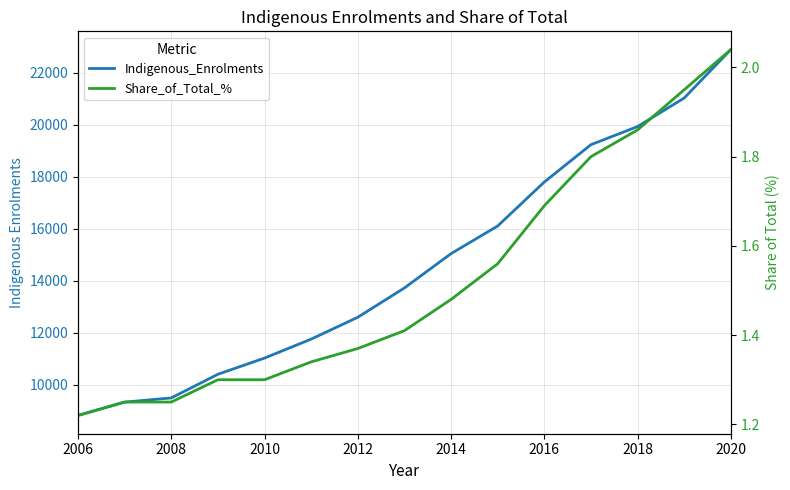

Does the chart have visible grid lines?

Yes